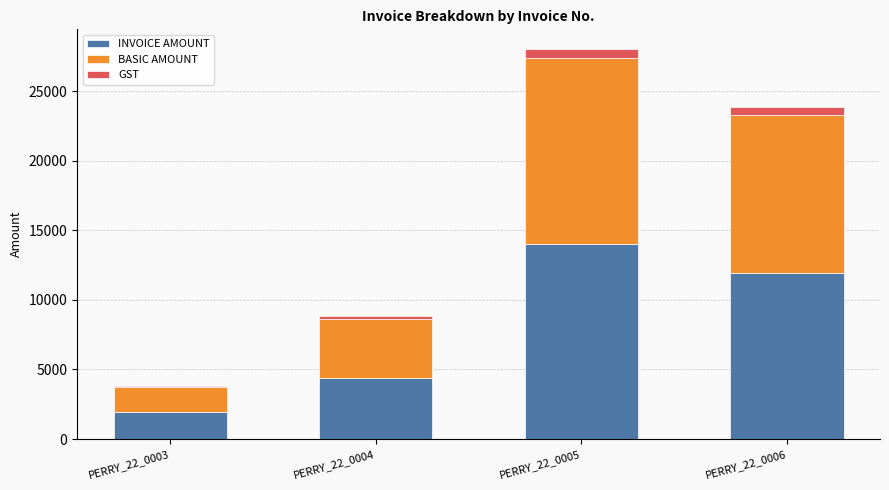

At which category is the sum across all series the highest?

PERRY_22_0005